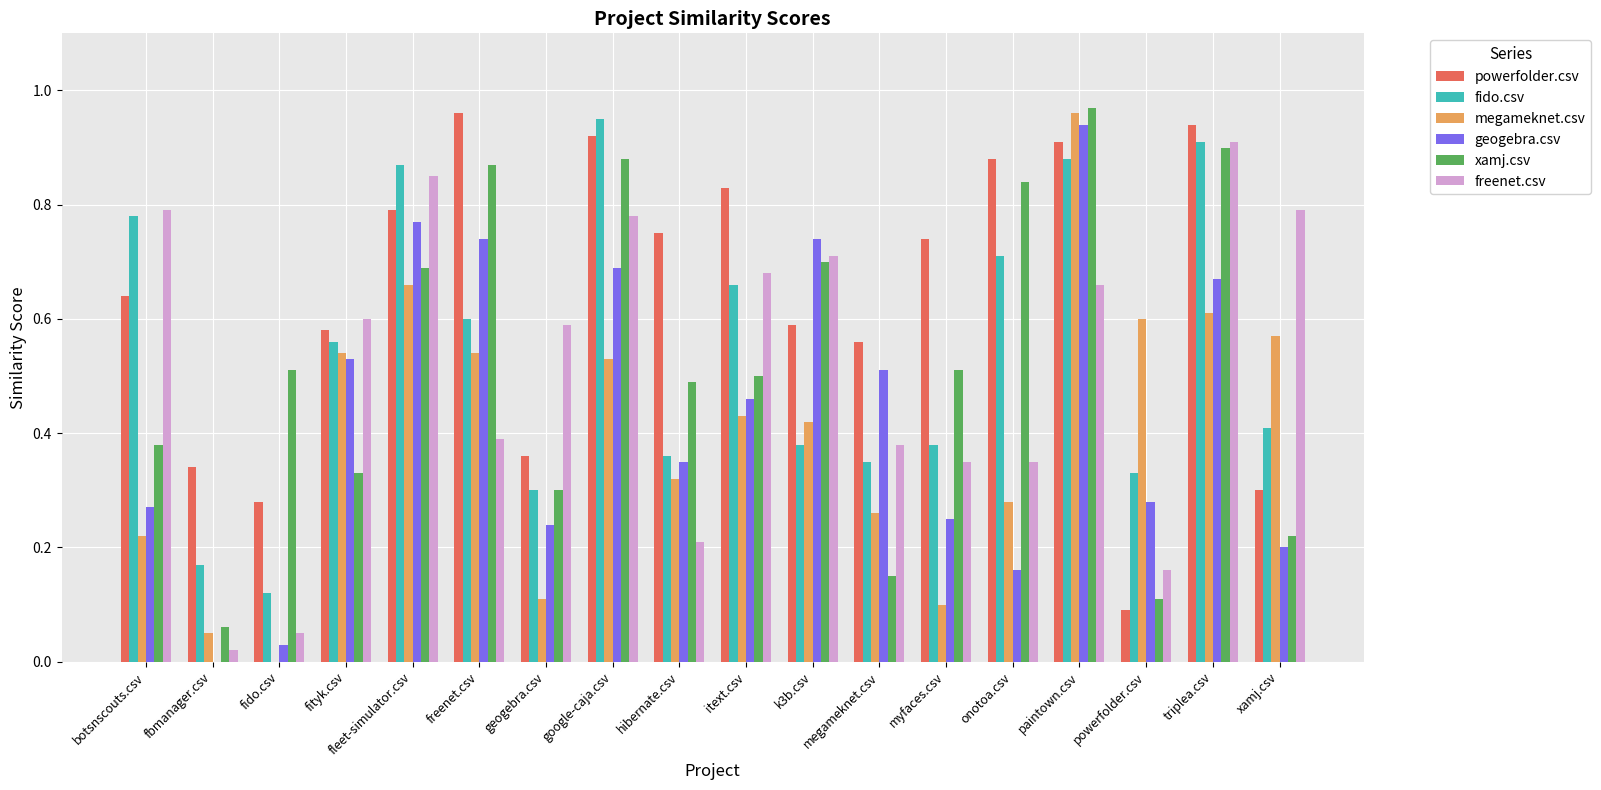

At which label does xamj.csv reach its peak?

paintown.csv